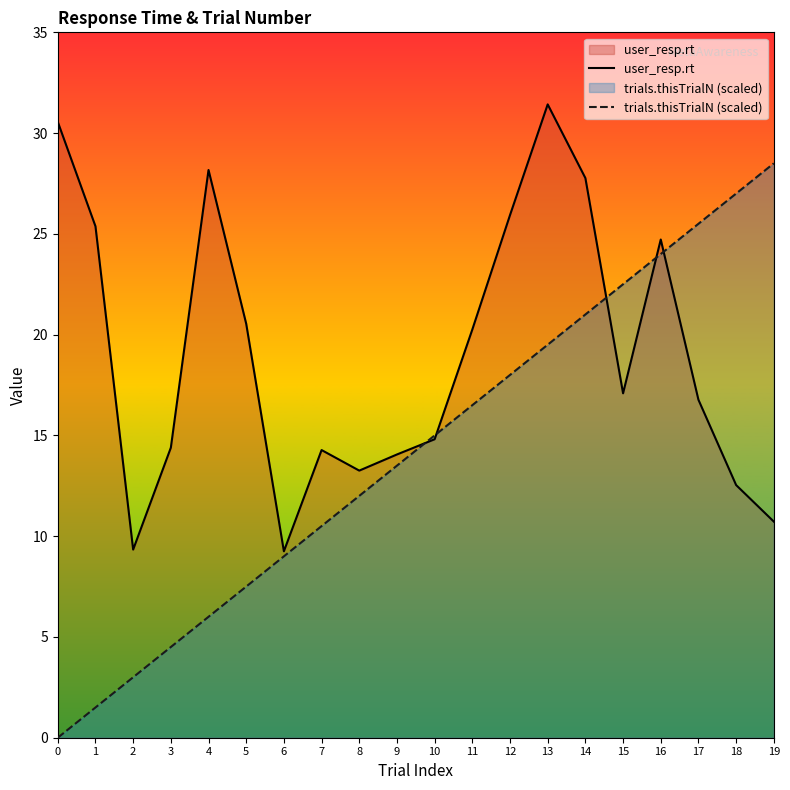

What is the spread (max minus min) of values at 1?

23.9